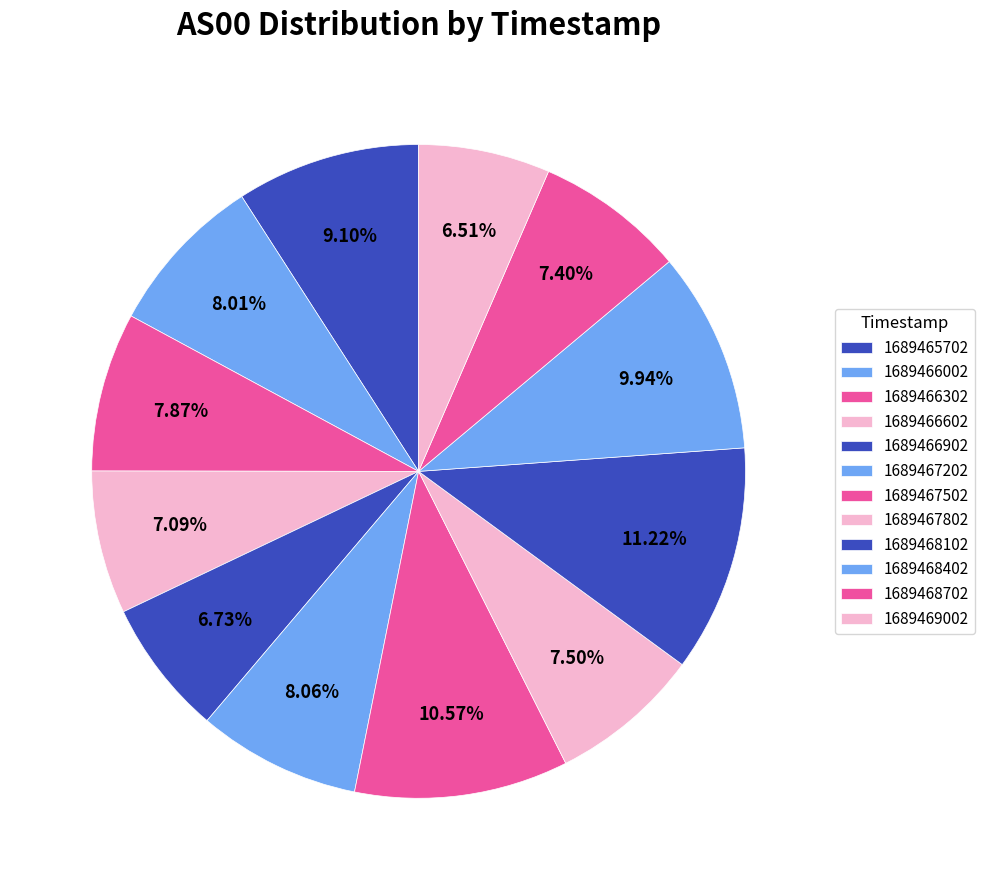

To the nearest percent, what portion does 1689466902 represent?

7%